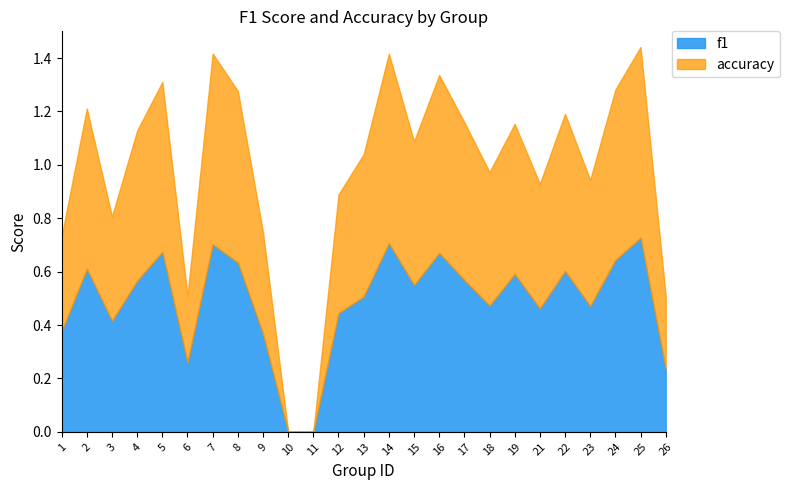

At which category is the sum across all series the highest?

25